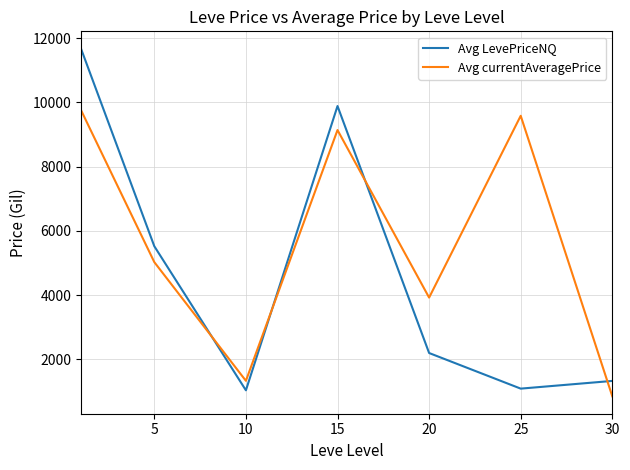

What is the smallest value displayed?

843.8